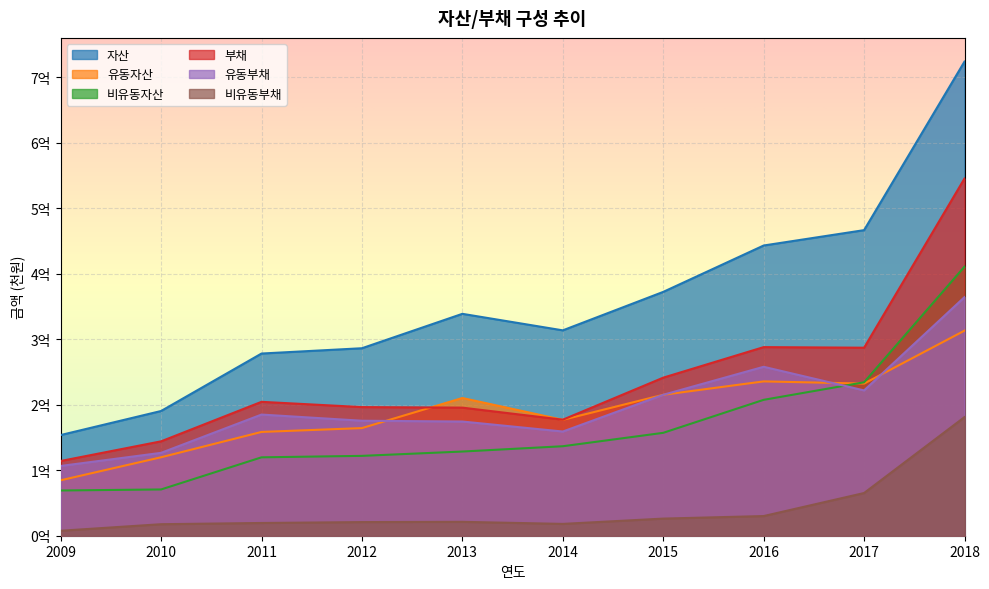

Reading left to right, extract all data points from this chart.

자산: 2009=153665332	2010=190371253	2011=278087063	2012=286178471	2013=338703945	2014=313476694	2015=372185613	2016=442982963	2017=466432213	2018=723704127
유동자산: 2009=84616369	2010=119753070	2011=158427359	2012=164289780	2013=210210092	2014=176888188	2015=215133337	2016=235567488	2017=232236332	2018=313017479
비유동자산: 2009=69048963	2010=70618183	2011=119659704	2012=121888692	2013=128493853	2014=136588506	2015=157052276	2016=207415475	2017=234195881	2018=410686648
부채: 2009=114060703	2010=144083323	2011=204381058	2012=196341036	2013=195495134	2014=177091290	2015=241255191	2016=287879724	2017=286986745	2018=545215765
유동부채: 2009=106479110	2010=126506012	2011=184930054	2012=175525643	2013=174304306	2014=159037526	2015=215121061	2016=257867116	2017=221809658	2018=364176844
비유동부채: 2009=7581593	2010=17577311	2011=19451005	2012=20815393	2013=21190828	2014=18053765	2015=26134130	2016=30012609	2017=65177086	2018=181038921